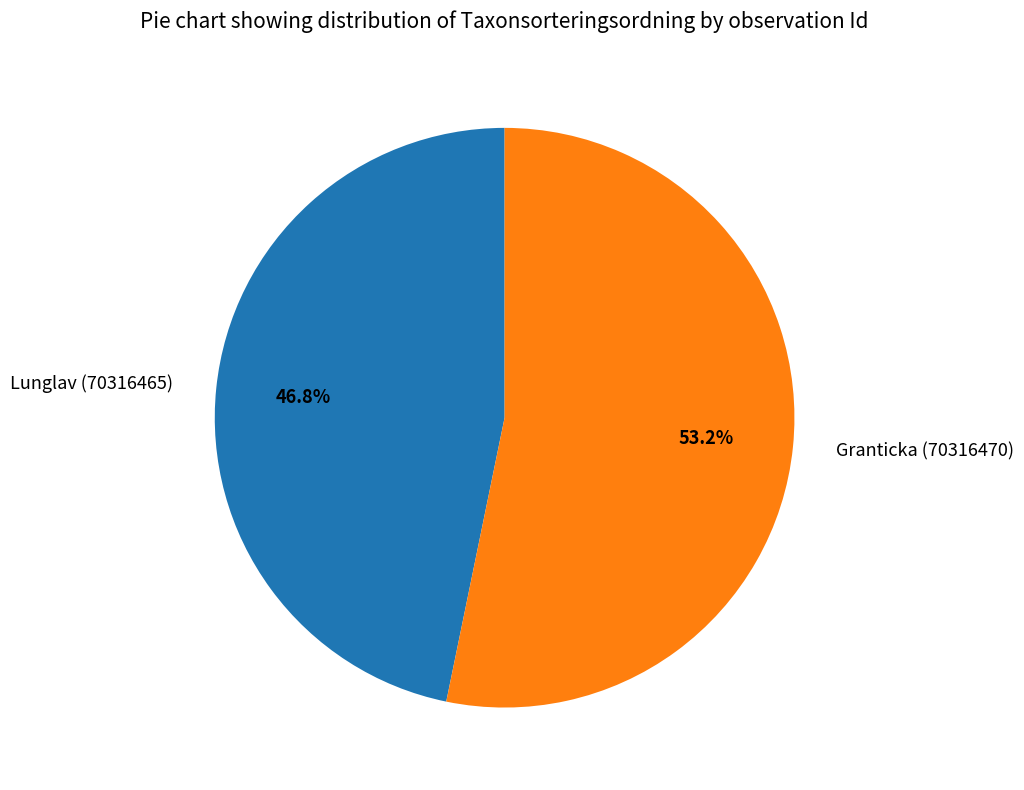

Count the number of slices in the pie.

2